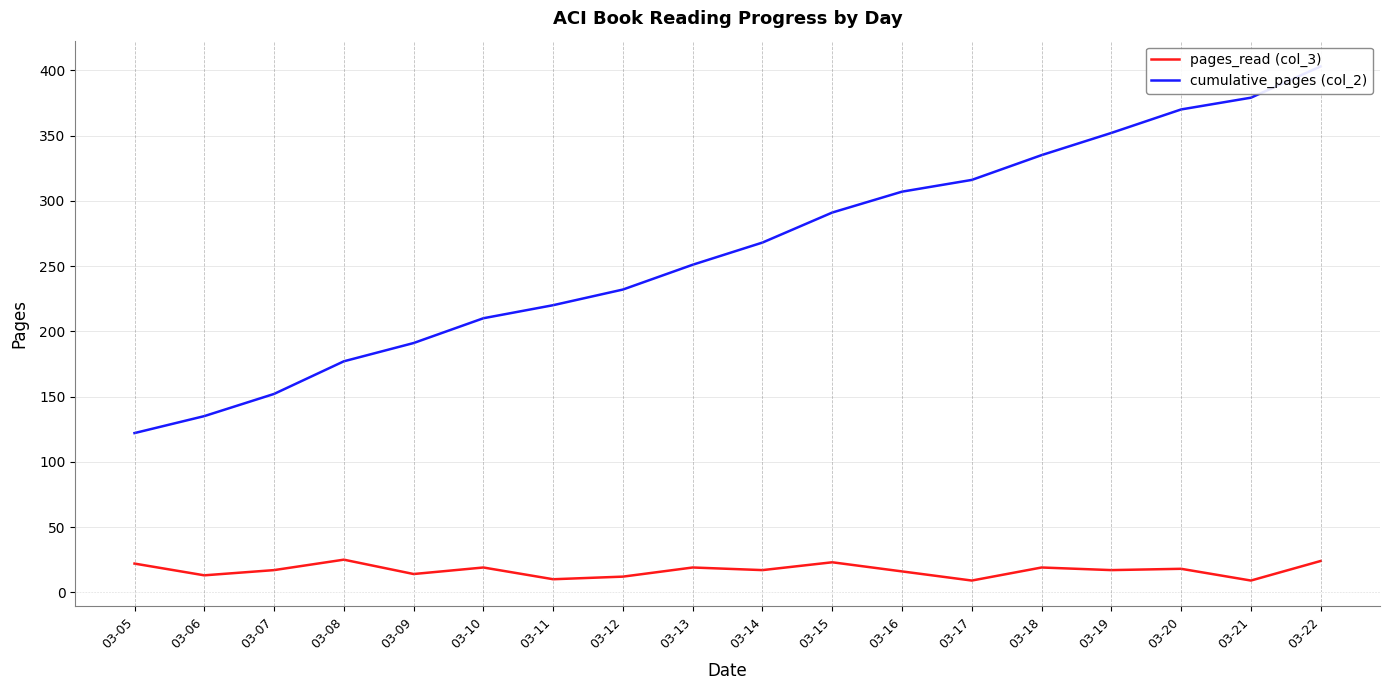

Count the number of categories in the chart.

18